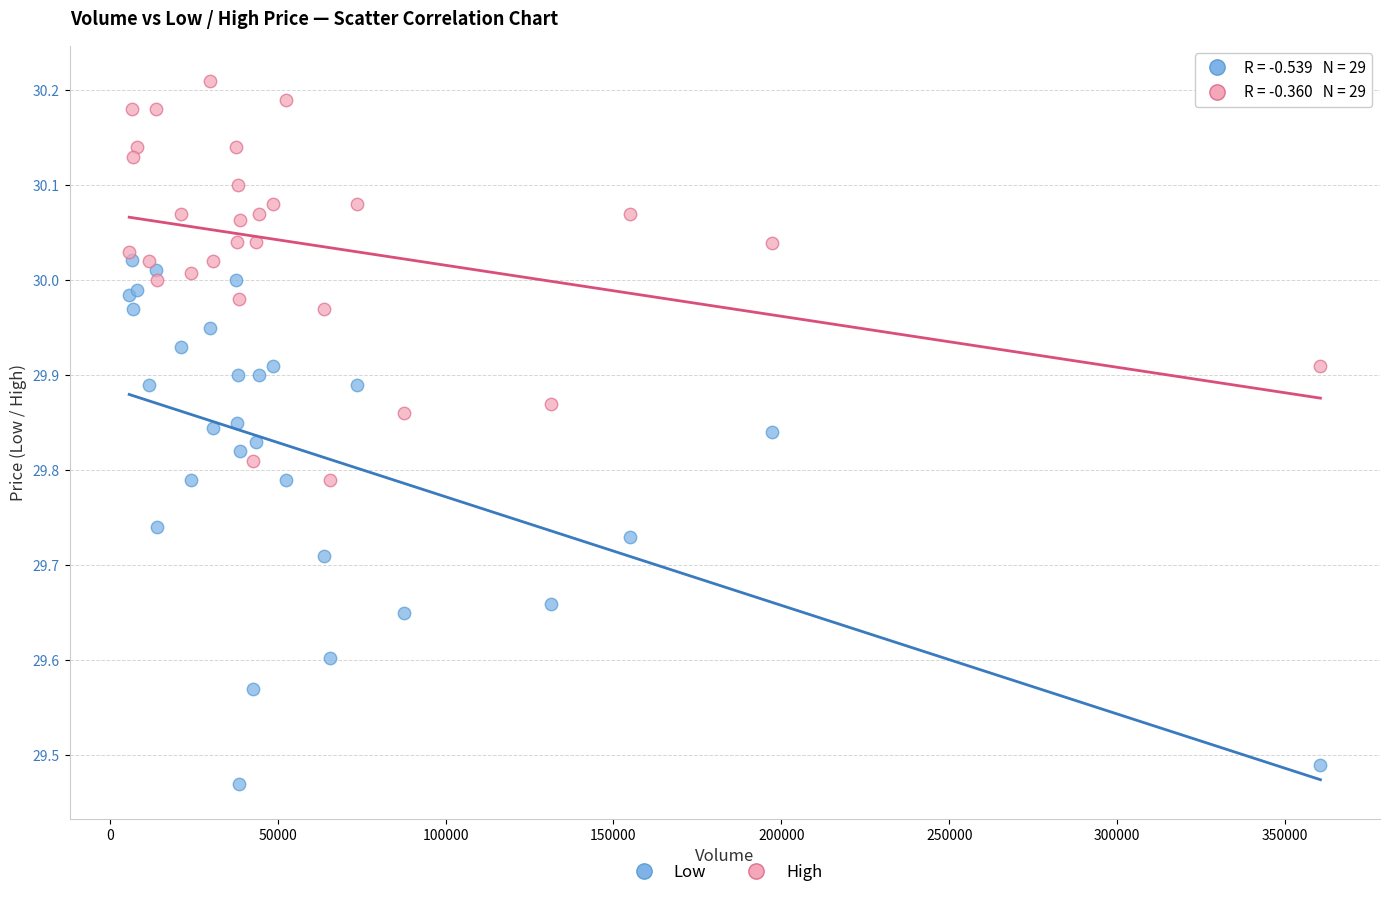

Which series contains the highest Y value?

High